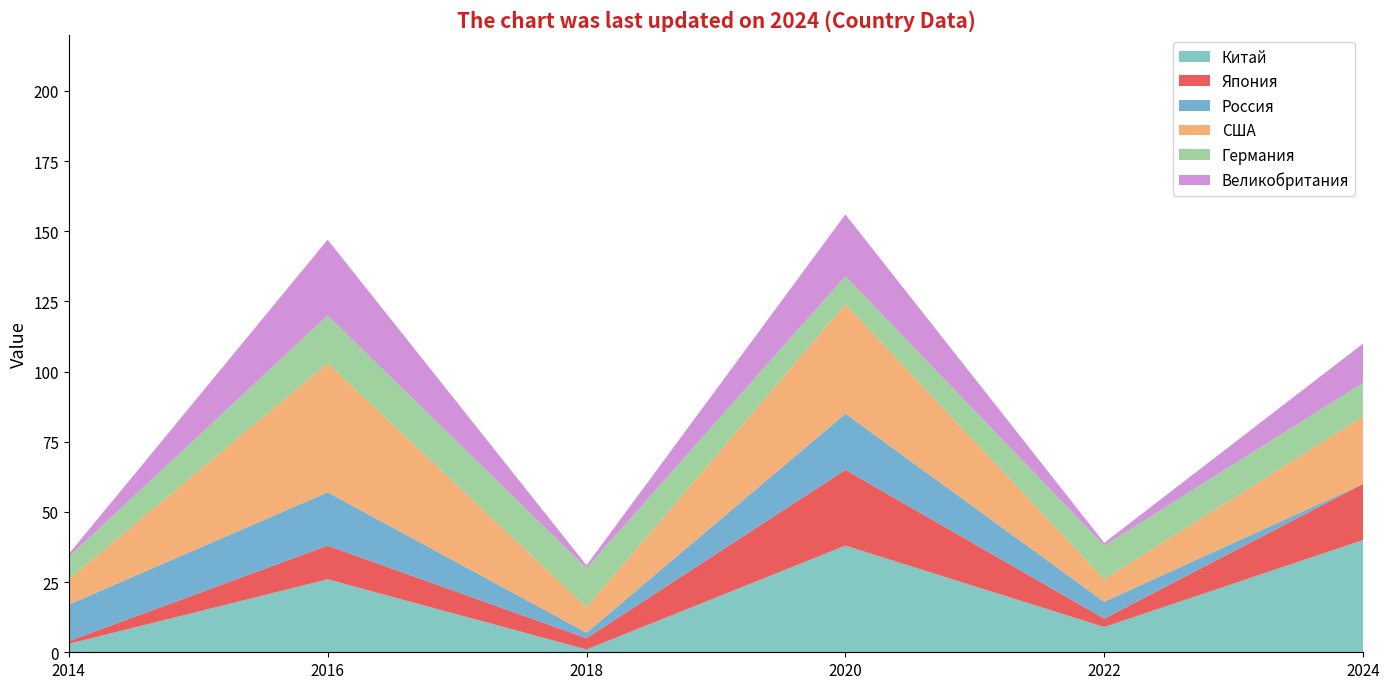

Reading left to right, what are all the values shown in this chart?

Китай: 3	26	1	38	9	40
Япония: 1	12	4	27	3	20
Россия: 13	19	2	20	6	0
США: 9	46	9	39	8	24
Германия: 8	17	14	10	12	12
Великобритания: 1	27	1	22	1	14